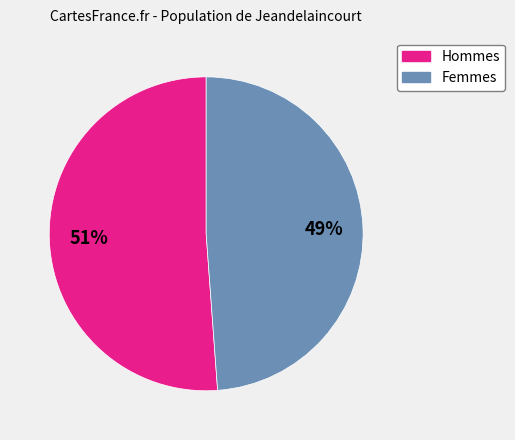

To the nearest percent, what is the difference between the largest and smallest slice percentages?

2%